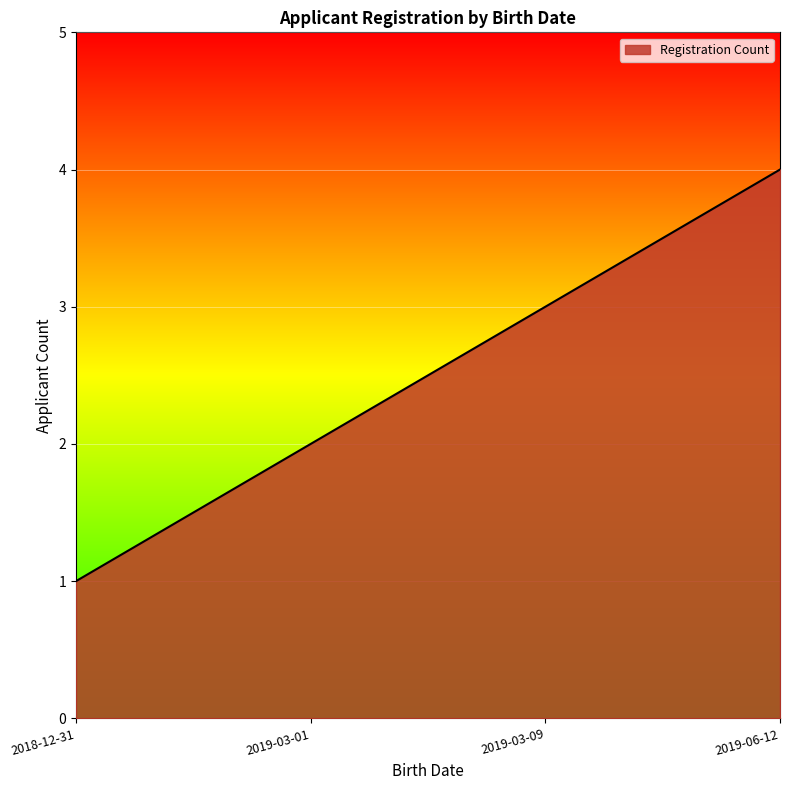

List the labels in order of value, smallest first.

2018-12-31, 2019-03-01, 2019-03-09, 2019-06-12